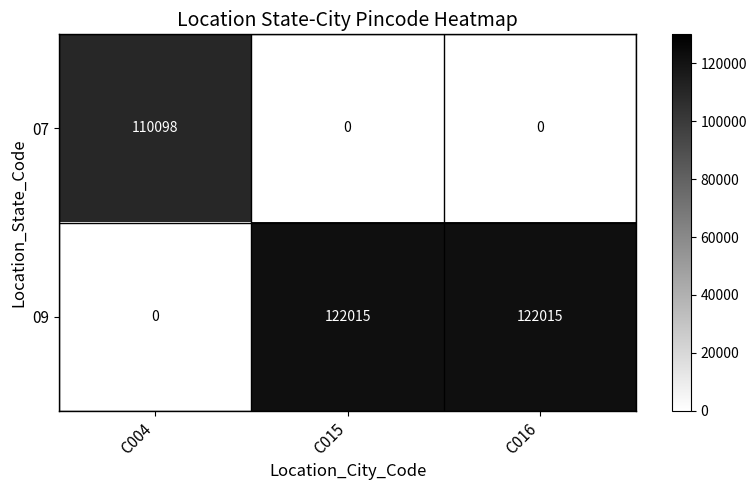

What is the sum of the 07 values at C015 and C004?

110098